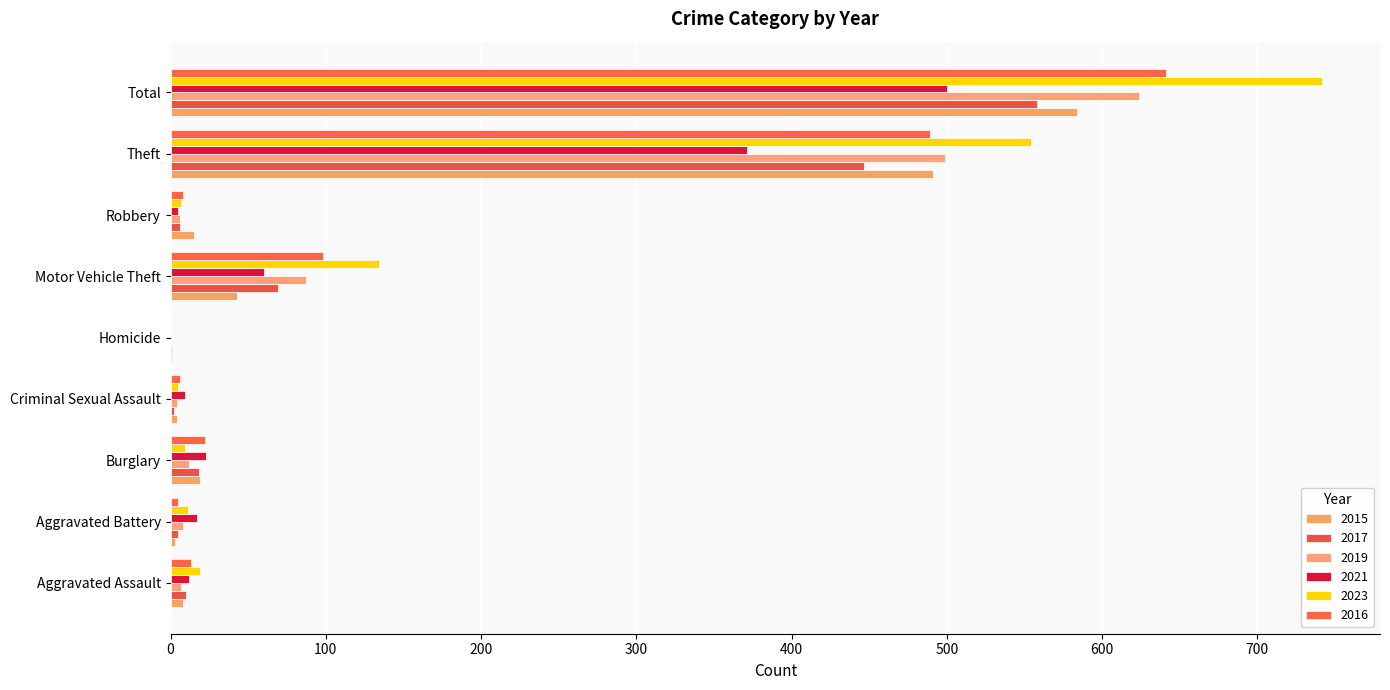

What is the total value across all series at Total?

3649